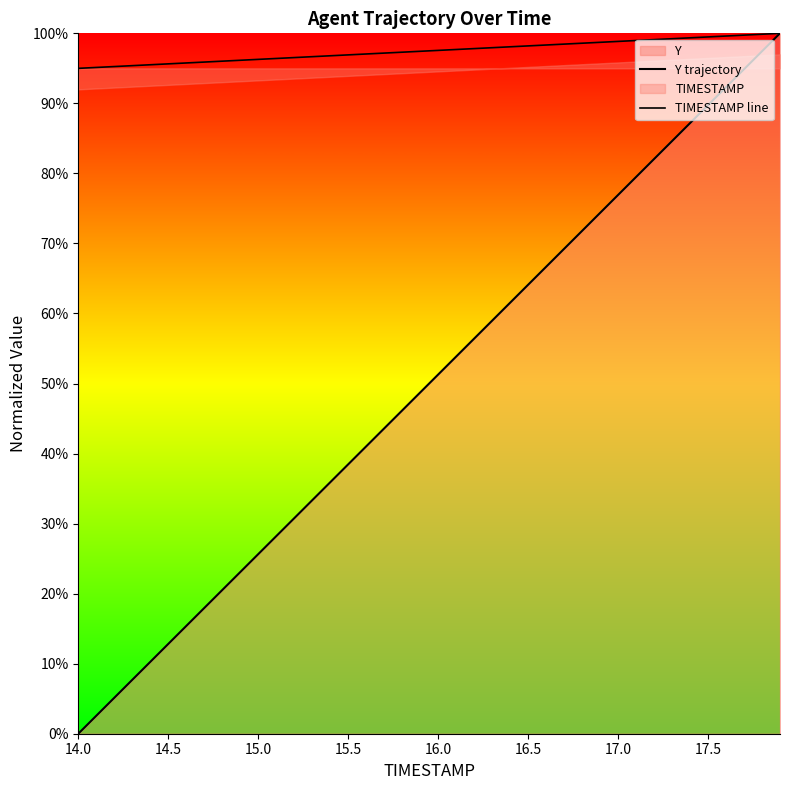

True or false: TIMESTAMP line and Y trajectory intersect in this chart.

False